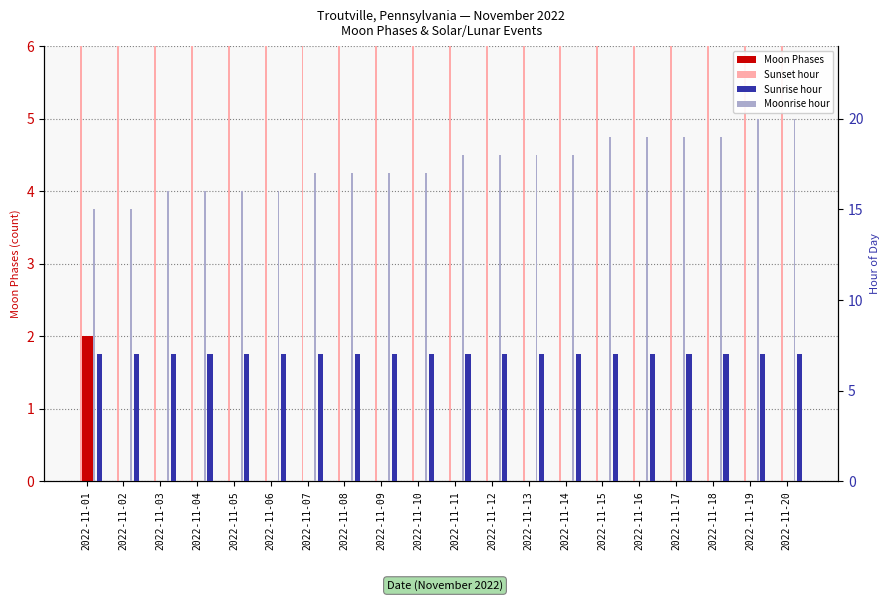

Which series has the largest range (max minus min)?

Moonrise hour